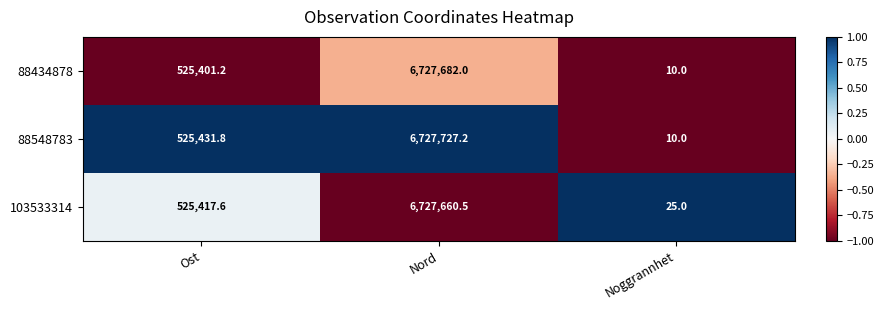

The 88548783 series shows 2.2 at Noggrannhet. True or false?

False